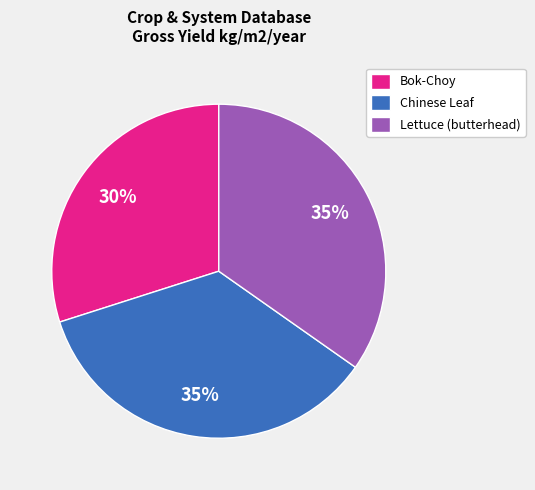

True or false: Lettuce (butterhead) accounts for 35% of the total.

True